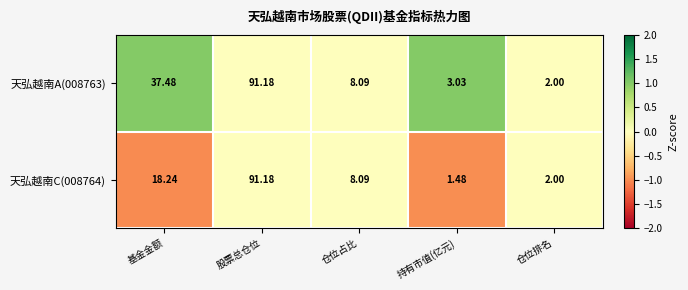

Is the value of 天弘越南C(008764) at 持有市值(亿元) greater than the value of 天弘越南A(008763) at 基金金额?

No